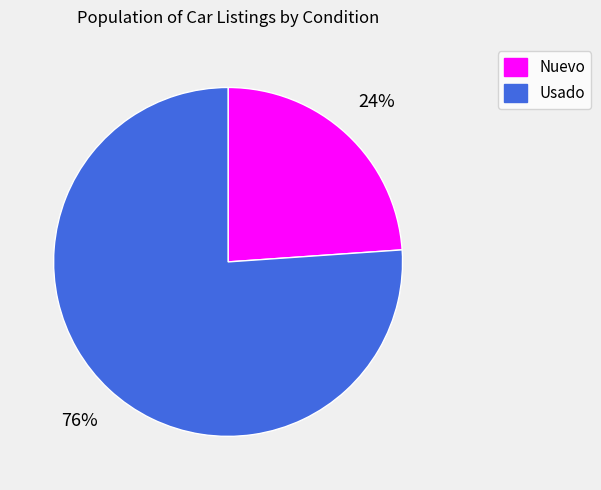

Combined, do Nuevo and Usado account for over 50%?

Yes